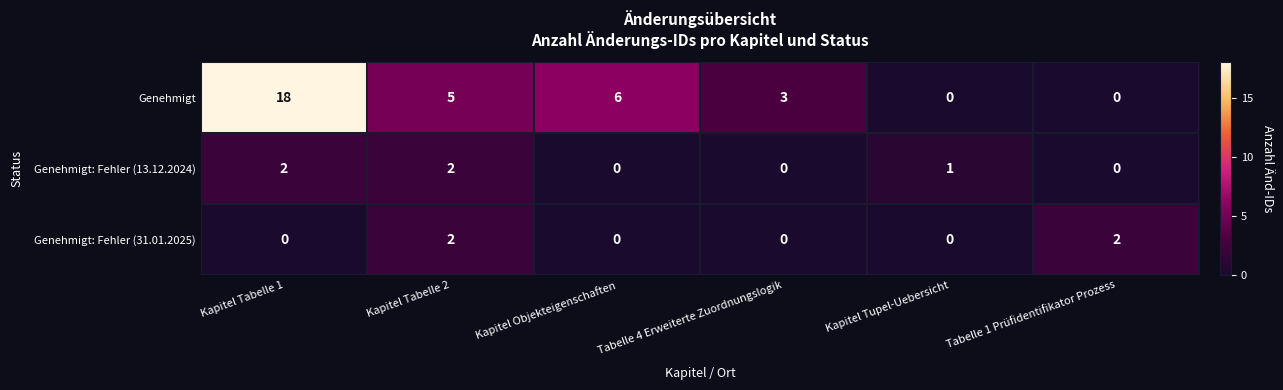

What is the greatest value displayed?

18